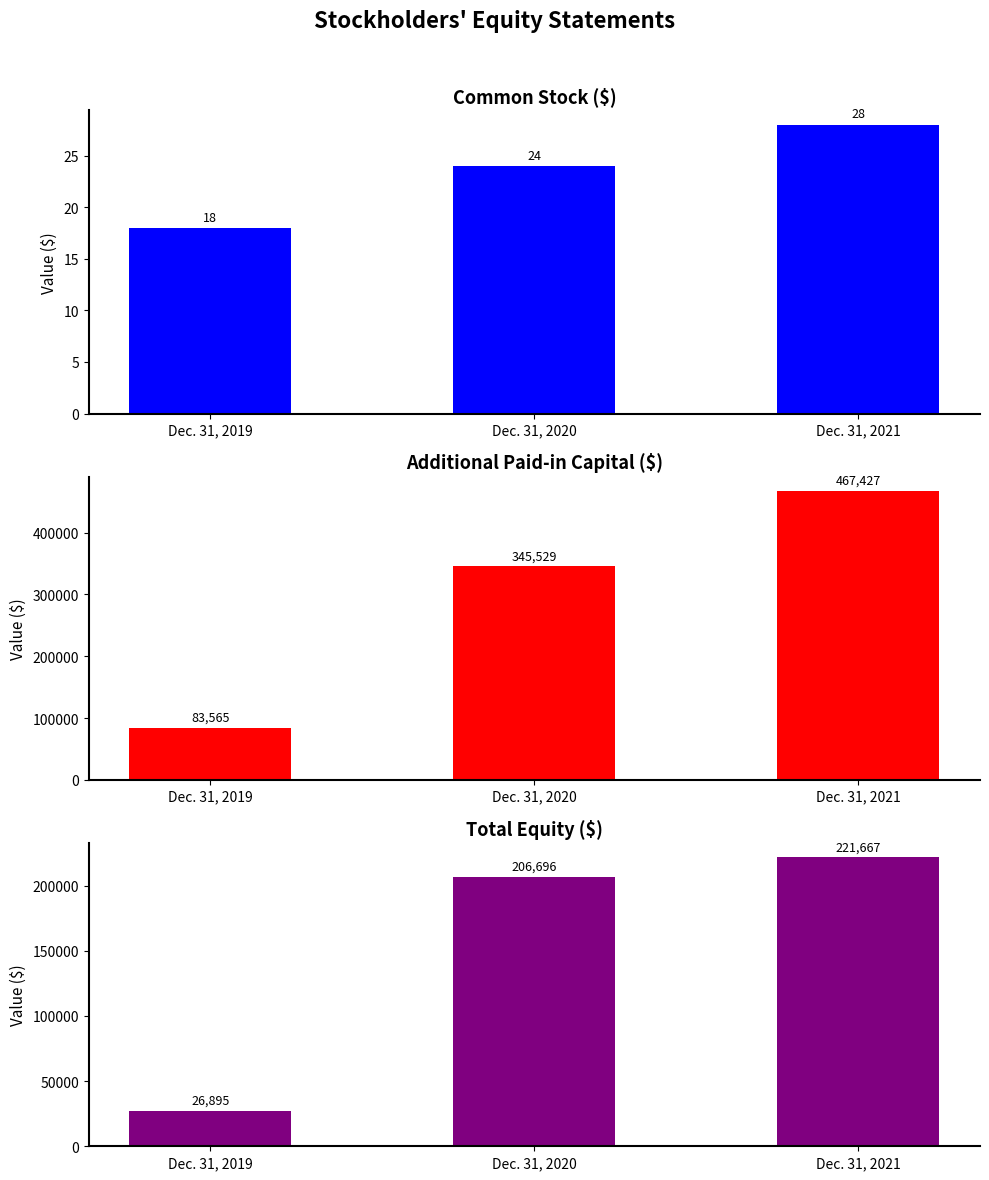

What is the value of the Total bar at the 1st from the left?

26895